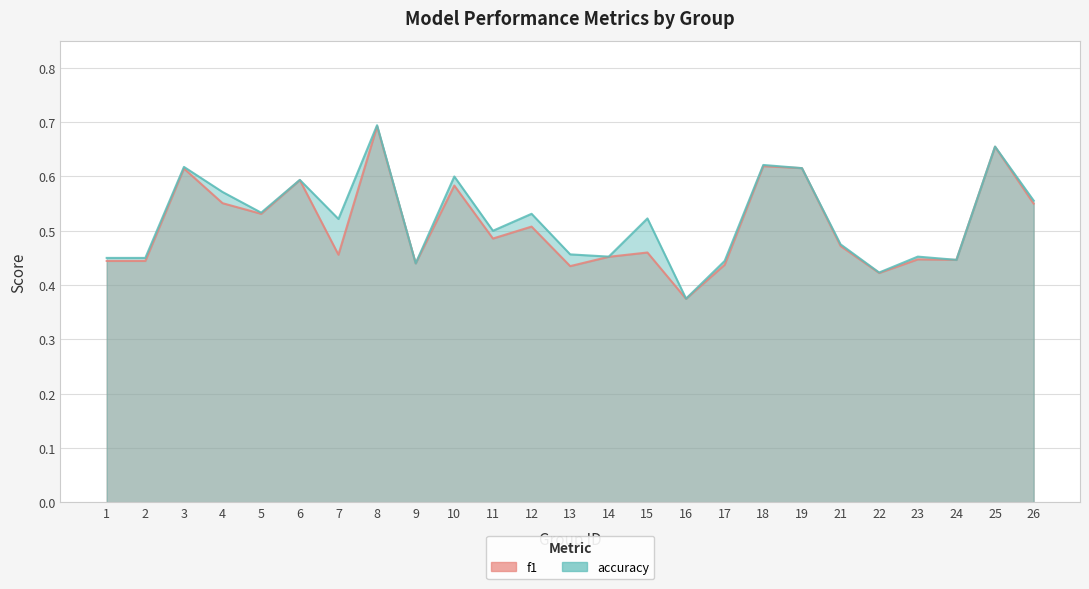

Which category has the lowest value in the accuracy series?

16